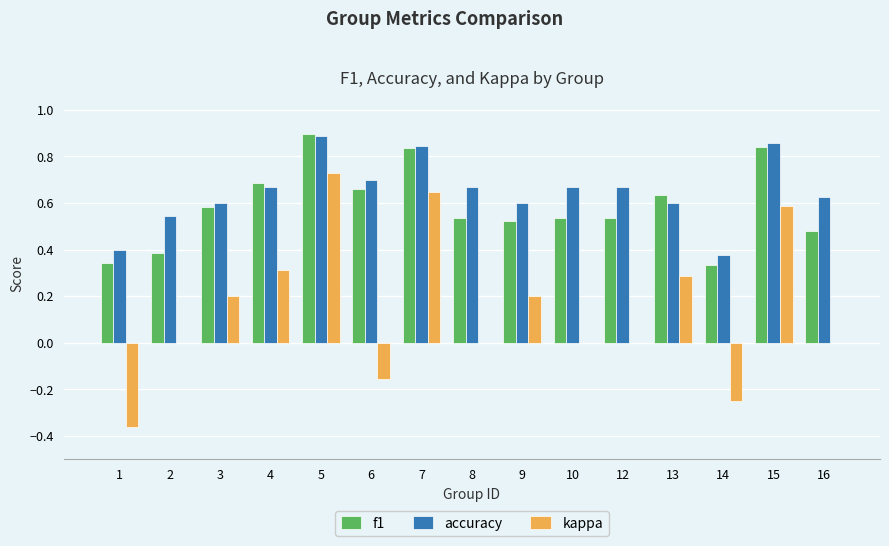

Which label corresponds to the largest value in the chart?

5